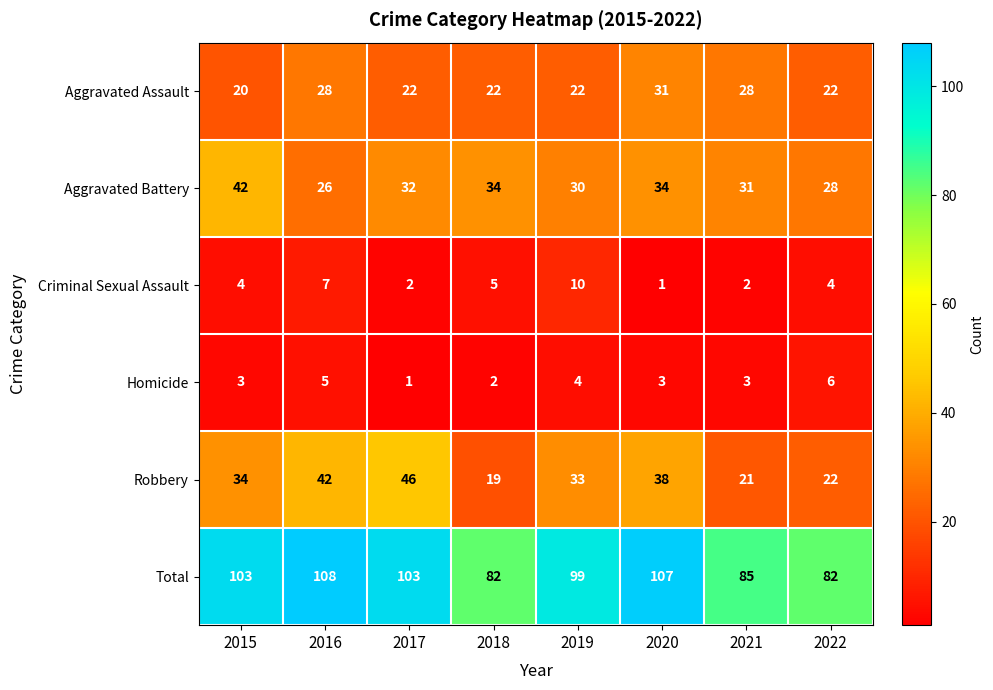

List the series in order of their peak value, lowest first.

Homicide, Criminal Sexual Assault, Aggravated Assault, Aggravated Battery, Robbery, Total